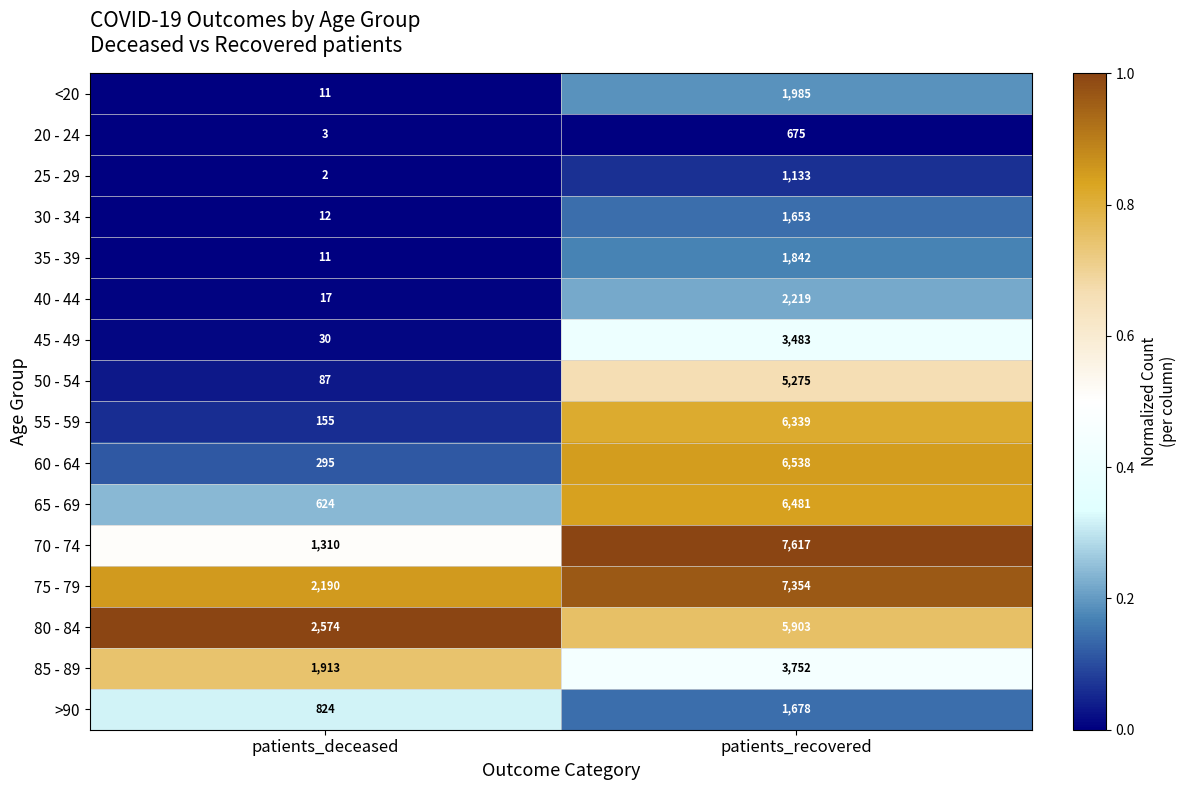

Rank the series by their maximum value, from highest to lowest.

70 - 74, 75 - 79, 60 - 64, 65 - 69, 55 - 59, 80 - 84, 50 - 54, 85 - 89, 45 - 49, 40 - 44, <20, 35 - 39, >90, 30 - 34, 25 - 29, 20 - 24